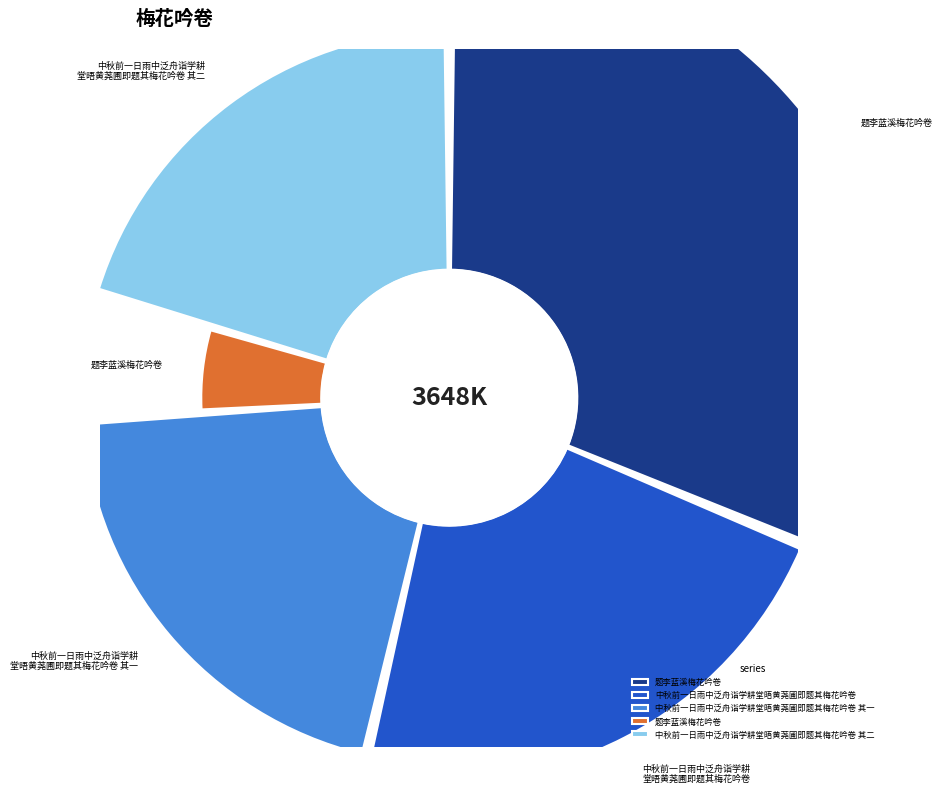

What percentage do 题李蓝溪梅花吟卷 and 中秋前一日雨中泛舟诣学耕堂晤黄荛圃即题其梅花吟卷 together represent?

27.9%